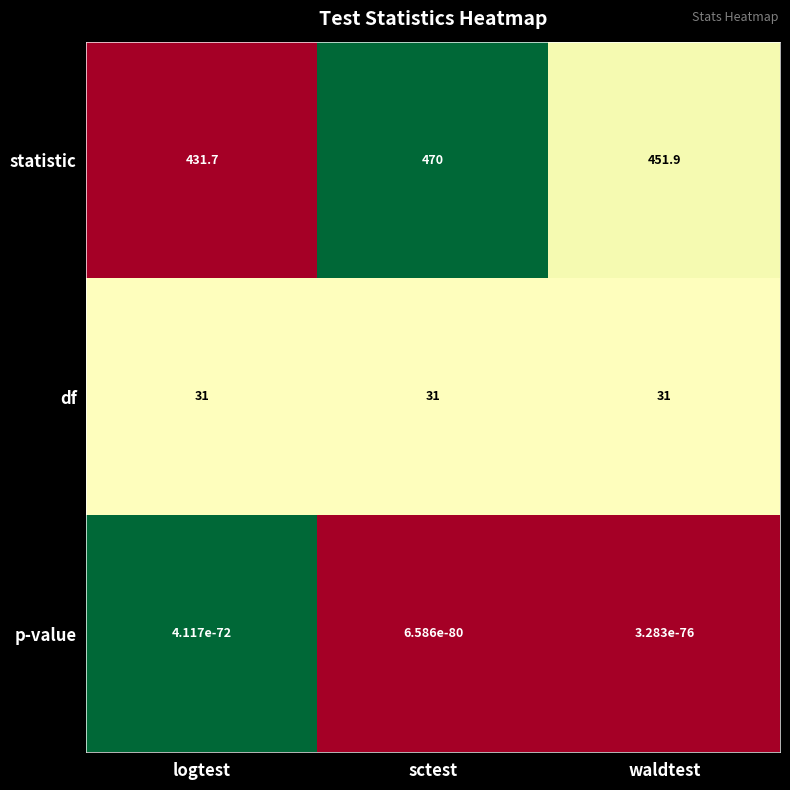

What is the total value across all series at logtest?

462.7